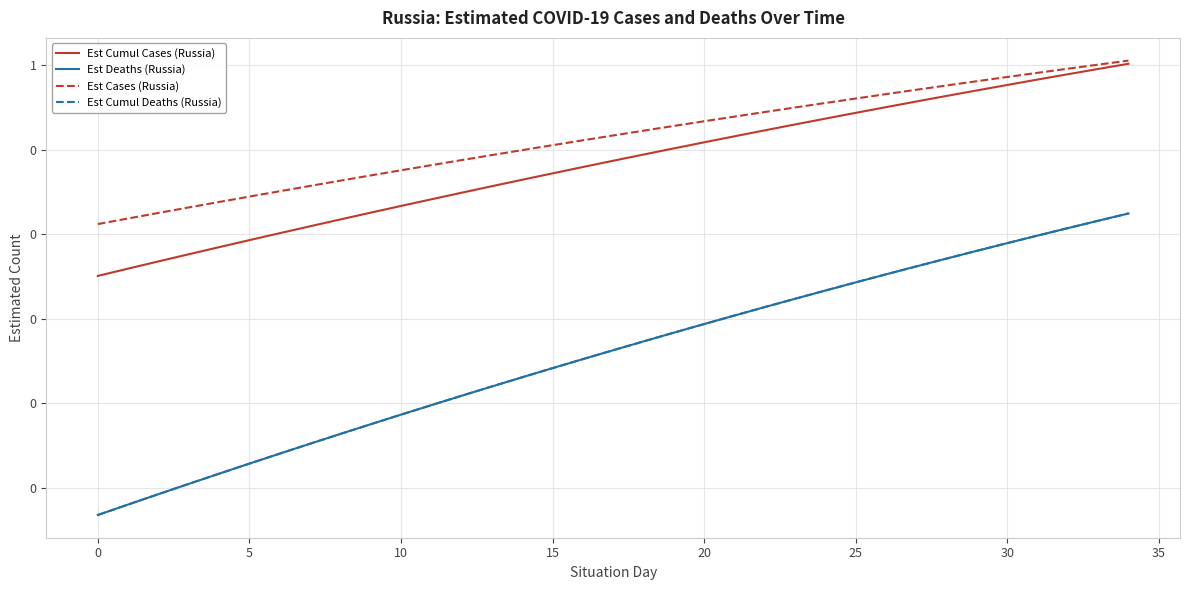

What are all the series names shown in the legend?

Est Cumul Cases (Russia), Est Deaths (Russia), Est Cases (Russia), Est Cumul Deaths (Russia)